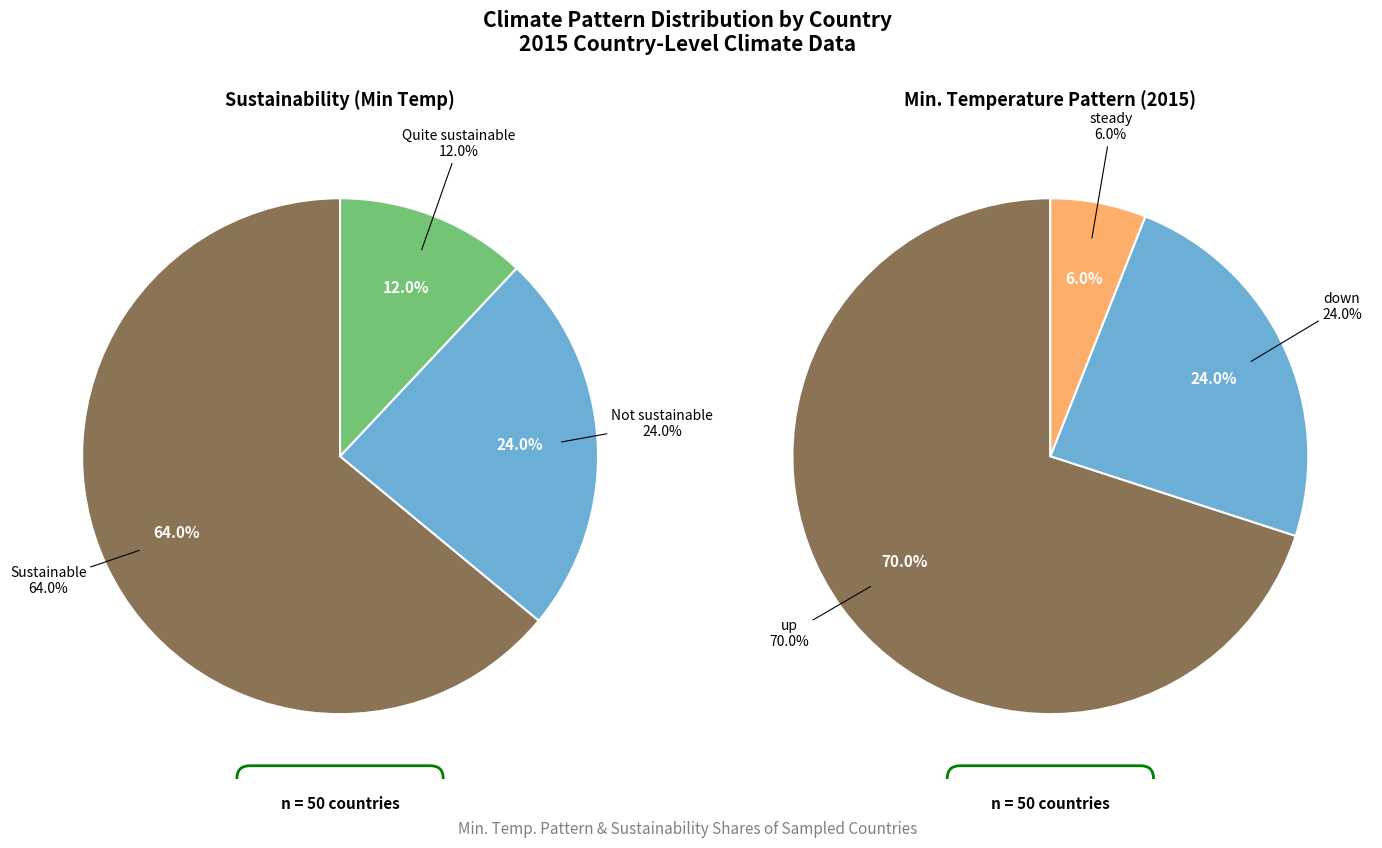

To the nearest percent, what portion does down represent?

24%